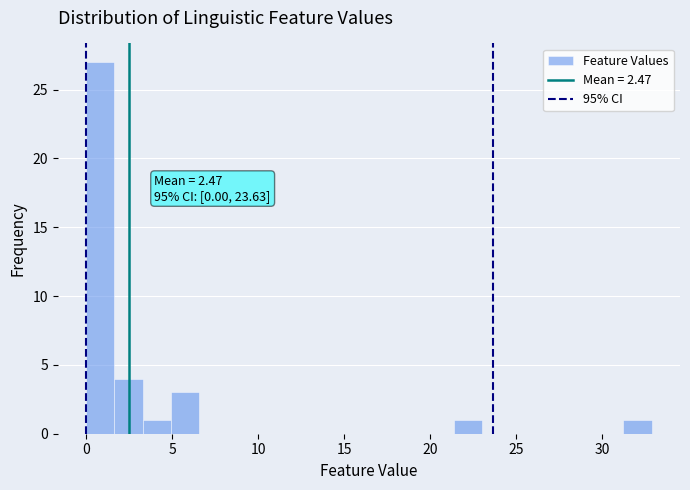

Around what value on the x-axis is the tallest bar? Give the approximate position of its centre, as read against the axis.

1.0